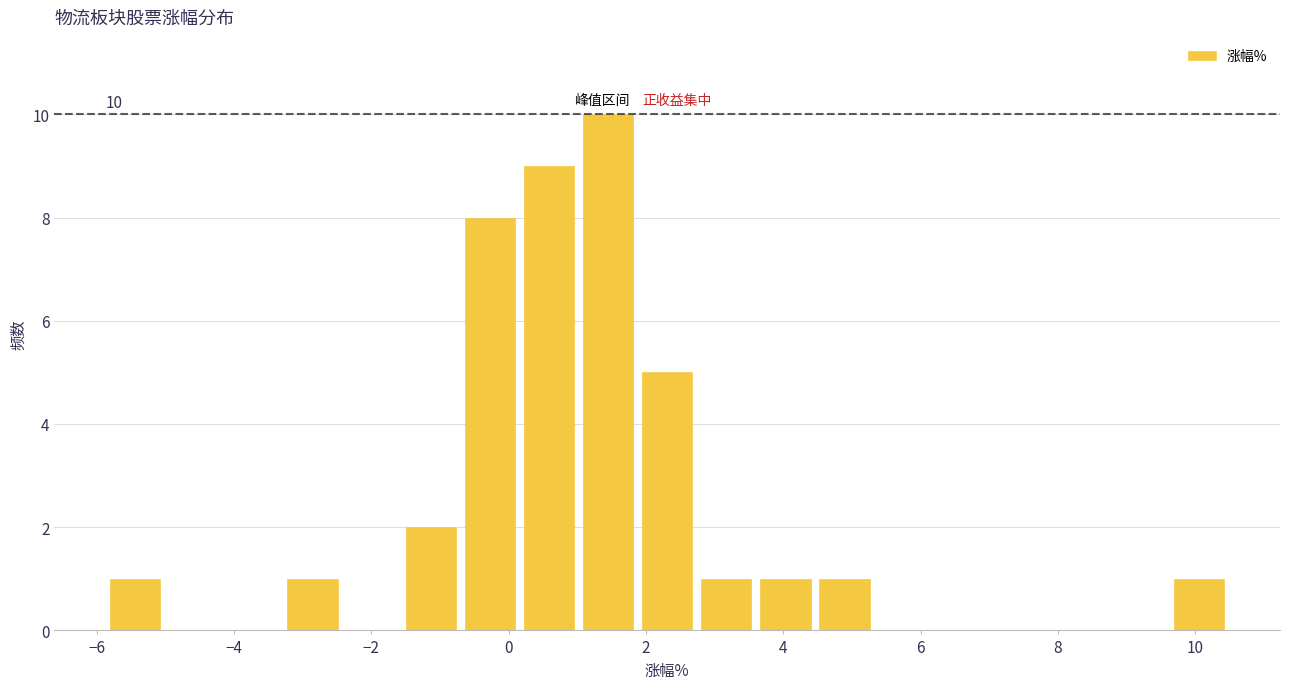

Which range on the x-axis has the tallest bar?

1.0 to 1.8